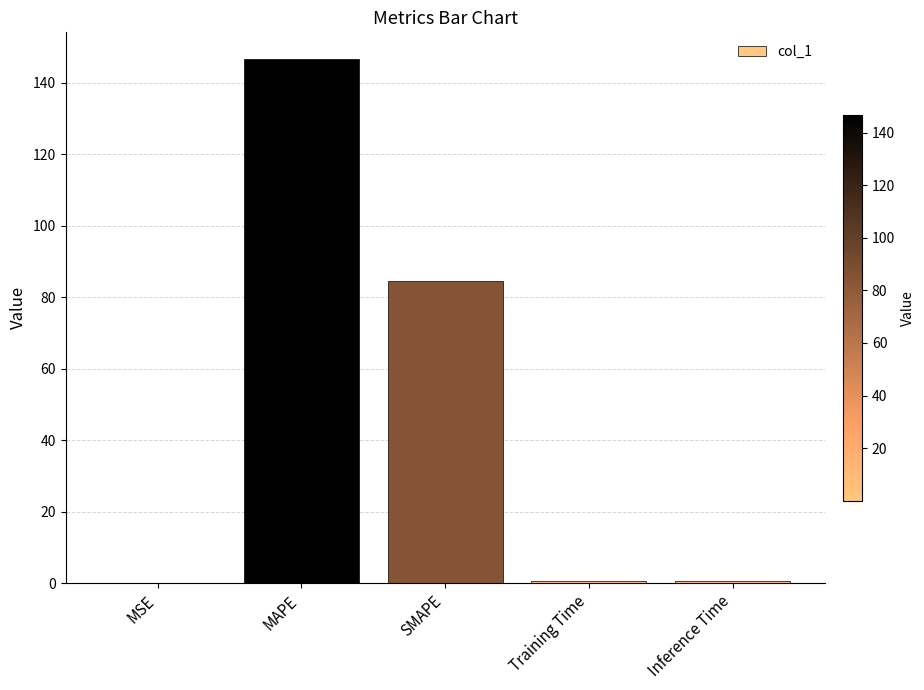

Which category has the highest value across all series?

MAPE